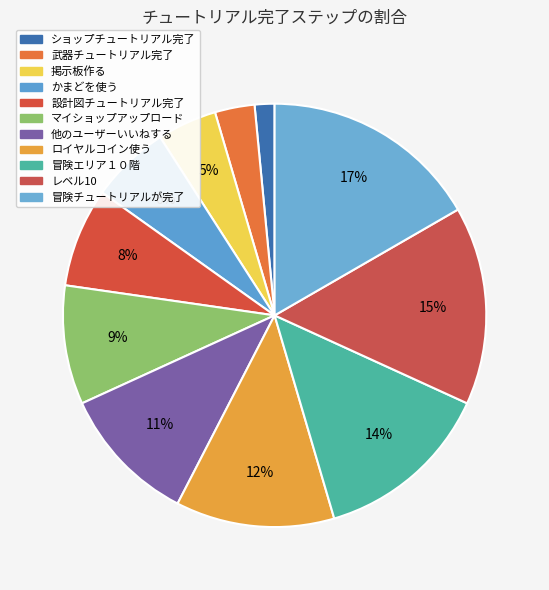

How many slices are in this pie chart?

11